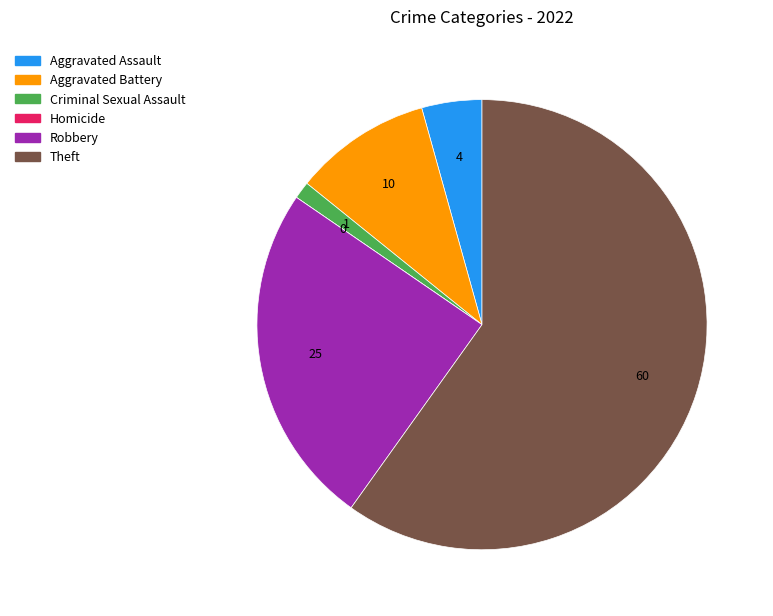

Is there a majority slice in this chart?

Yes